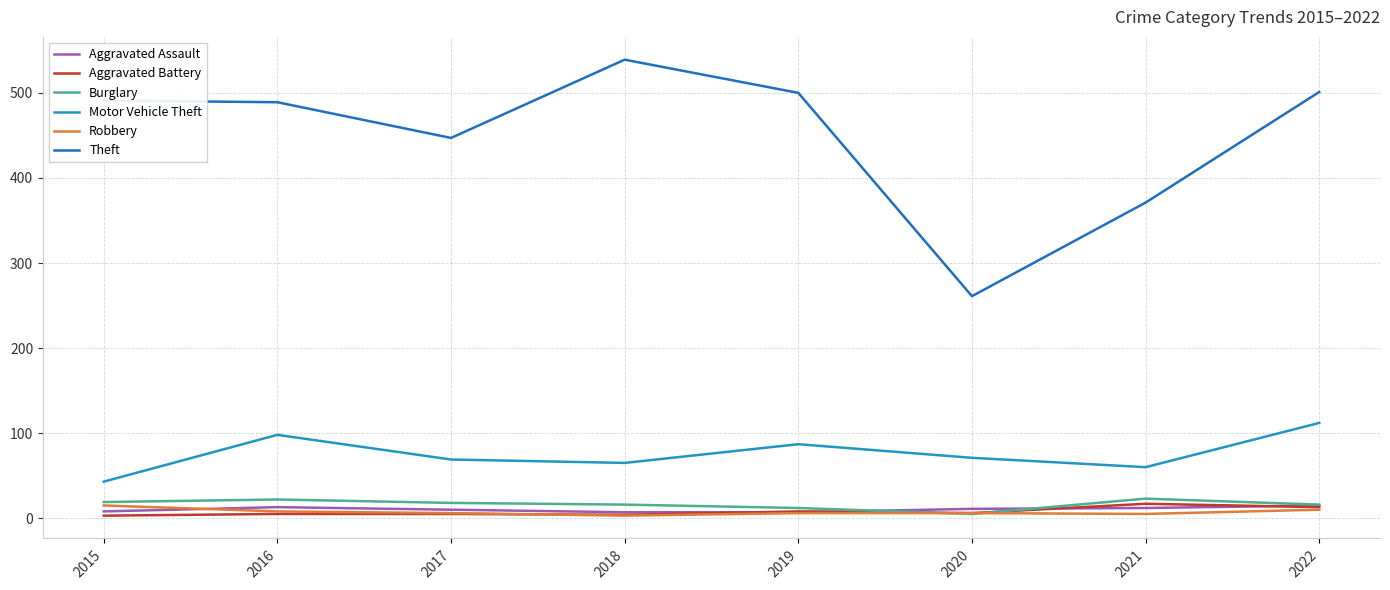

Reading right to left, extract all data points from this chart.

Aggravated Assault: 15	12	11	7	7	10	13	8
Aggravated Battery: 13	17	6	8	4	5	5	3
Burglary: 16	23	5	12	16	18	22	19
Motor Vehicle Theft: 112	60	71	87	65	69	98	43
Robbery: 10	5	6	6	3	6	8	15
Theft: 501	371	261	500	539	447	489	491